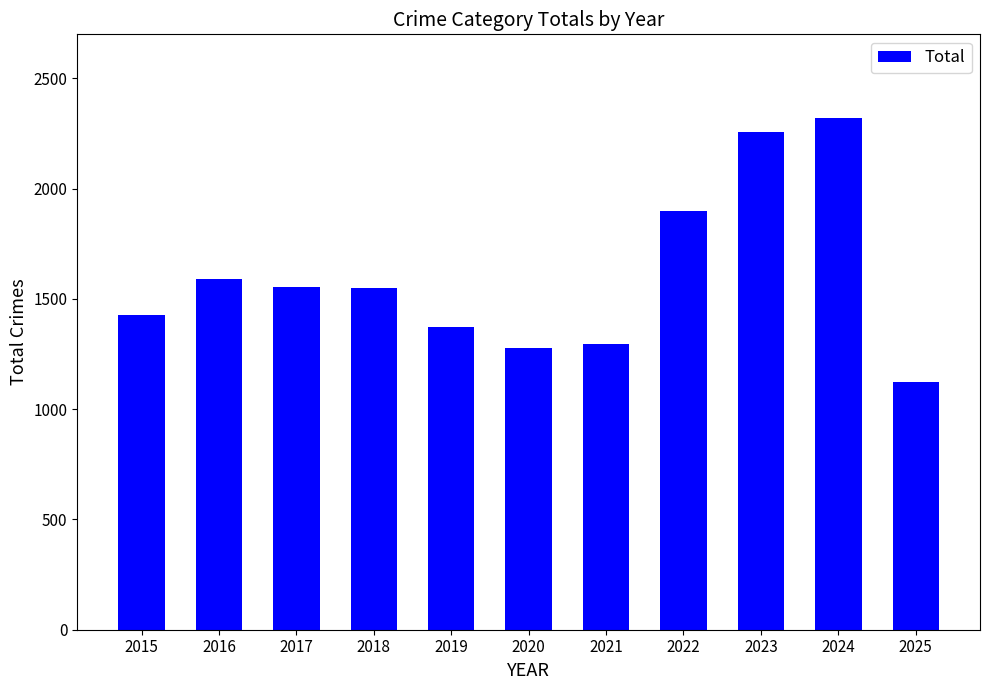

What is the difference between the maximum and second lowest values?

1044